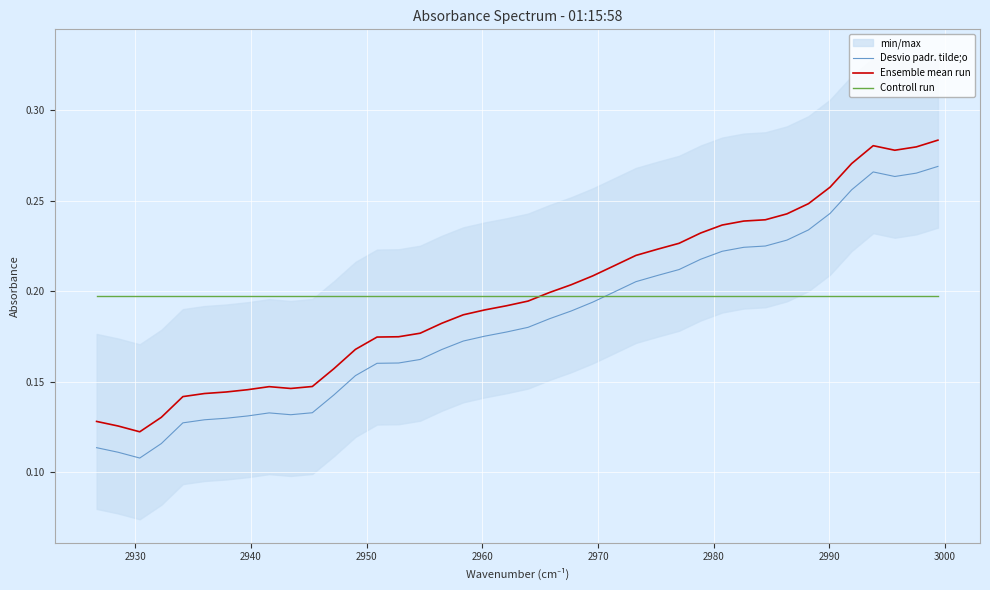

What is the average value of the Desvio padr. tilde;o series?

0.2